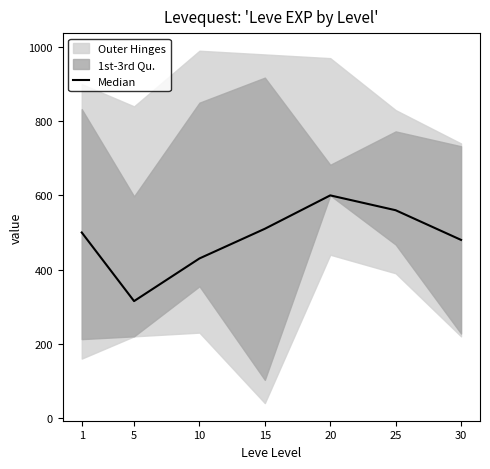

Reading left to right, what are all the values shown in this chart?

1=500	5=315	10=430	15=510	20=600	25=560	30=480